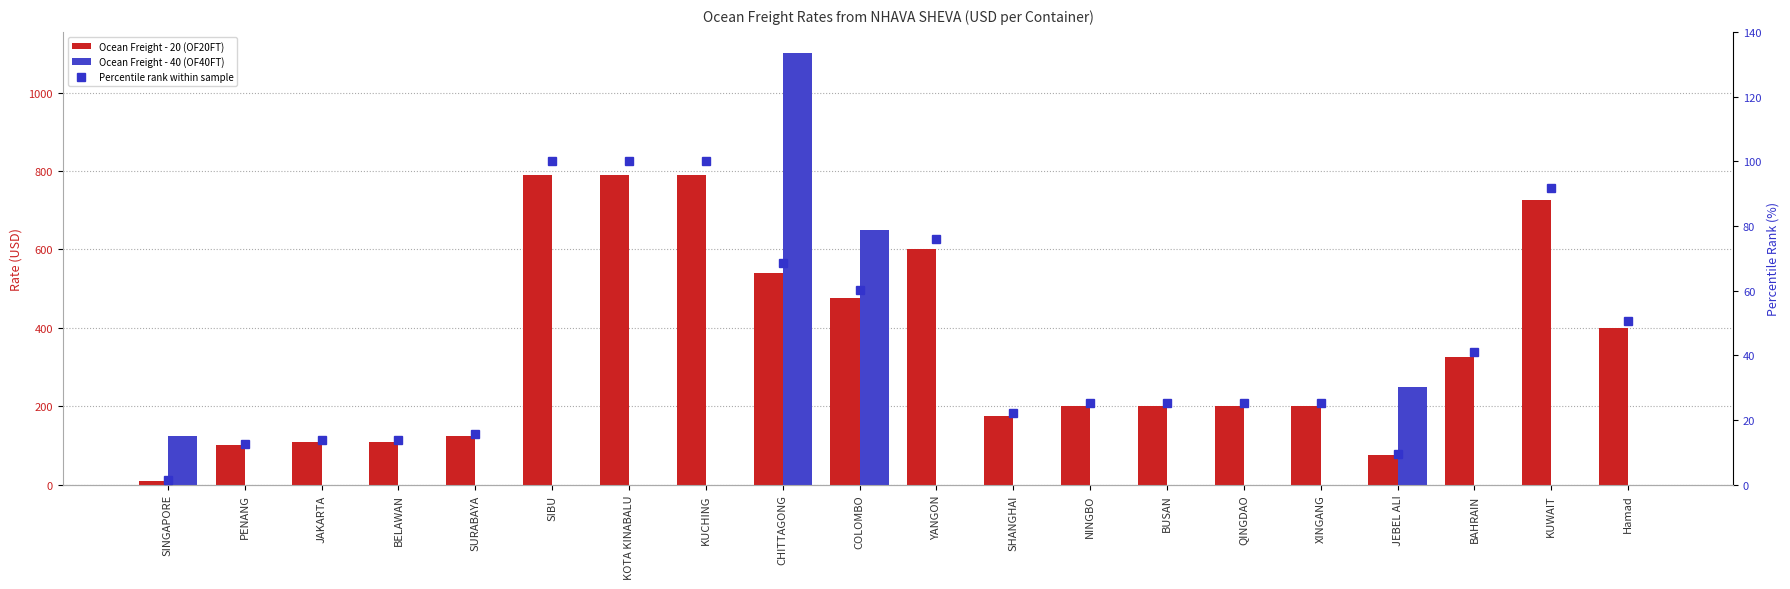

What is the difference between the second highest and minimum values in the Ocean Freight - 20 (OF20FT) series?

780.0